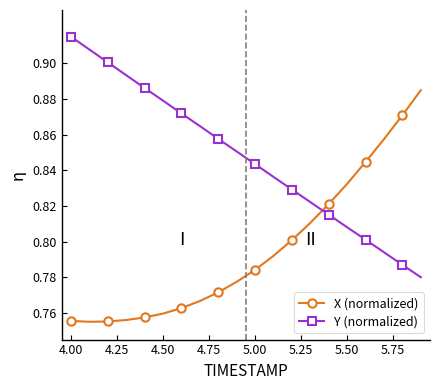

List the series in order of their peak value, highest first.

Y (normalized), X (normalized)